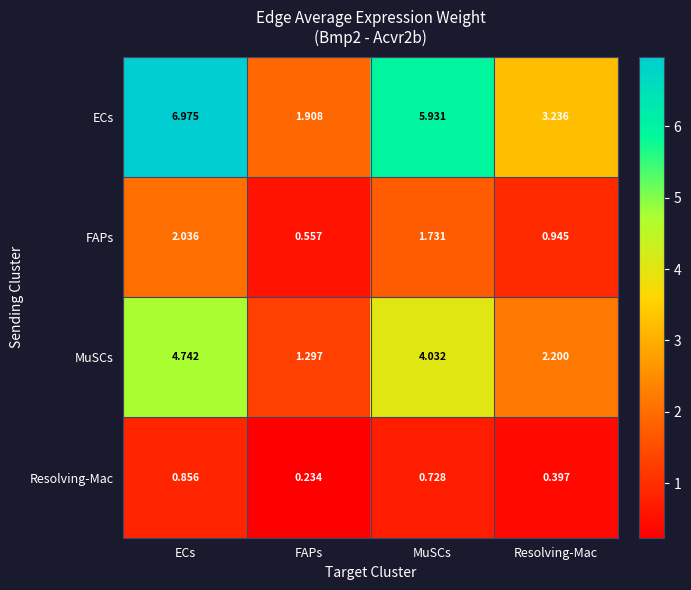

Rank the series by their maximum value, from highest to lowest.

ECs, MuSCs, FAPs, Resolving-Mac